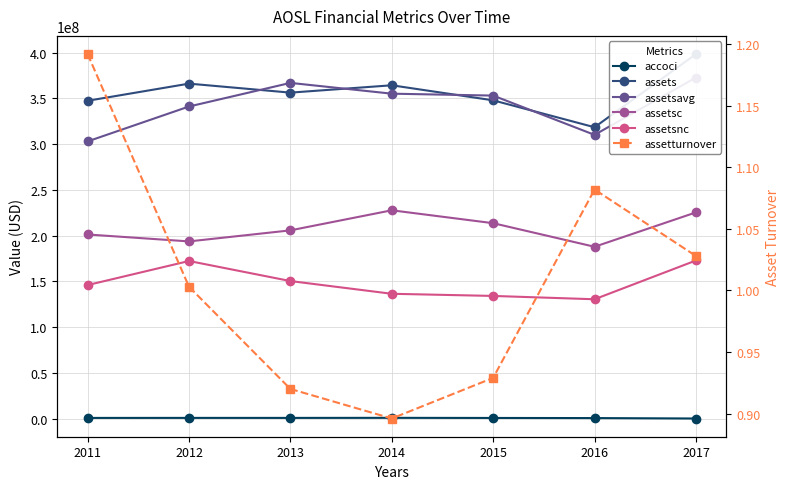

Where do assetsavg and assets first cross each other?

2012 and 2013